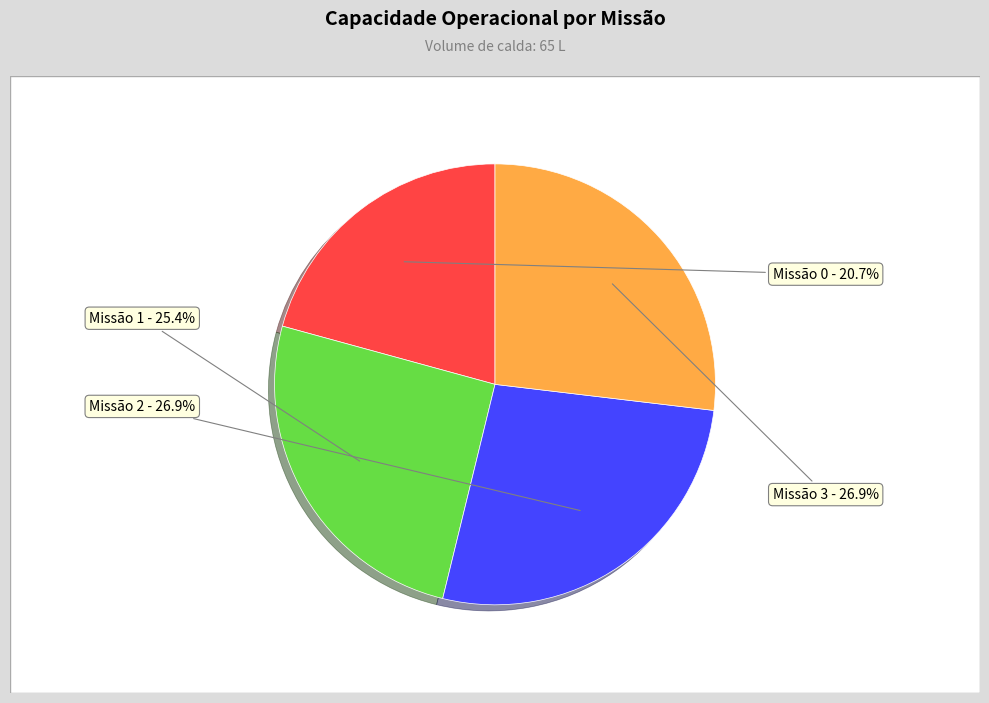

Count the number of slices in the pie.

4